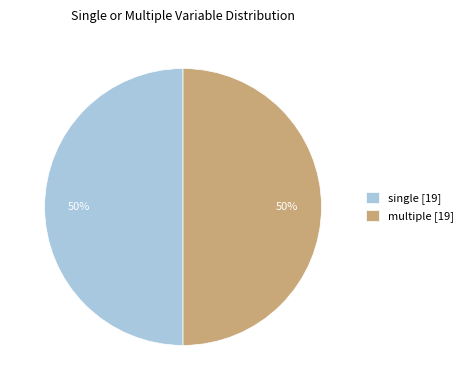

To the nearest percent, what is the combined percentage of single [19] and multiple [19]?

100%